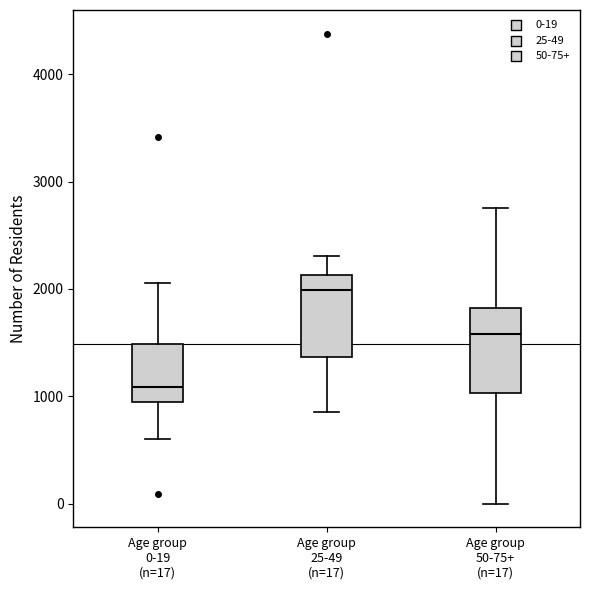

Reading left to right, transcribe this box plot: for each box, give where its median line is, the range the box spans, and where its two whiskers end, as read against the y-axis. The values are not printed on the chart, so give them approximately, as read against the axis.

Age group 0-19 (n=17): median 1100, box 1000 to 1500, whiskers 600 to 2100
Age group 25-49 (n=17): median 2000, box 1400 to 2100, whiskers 900 to 2300
Age group 50-75+ (n=17): median 1600, box 1000 to 1800, whiskers 0 to 2800